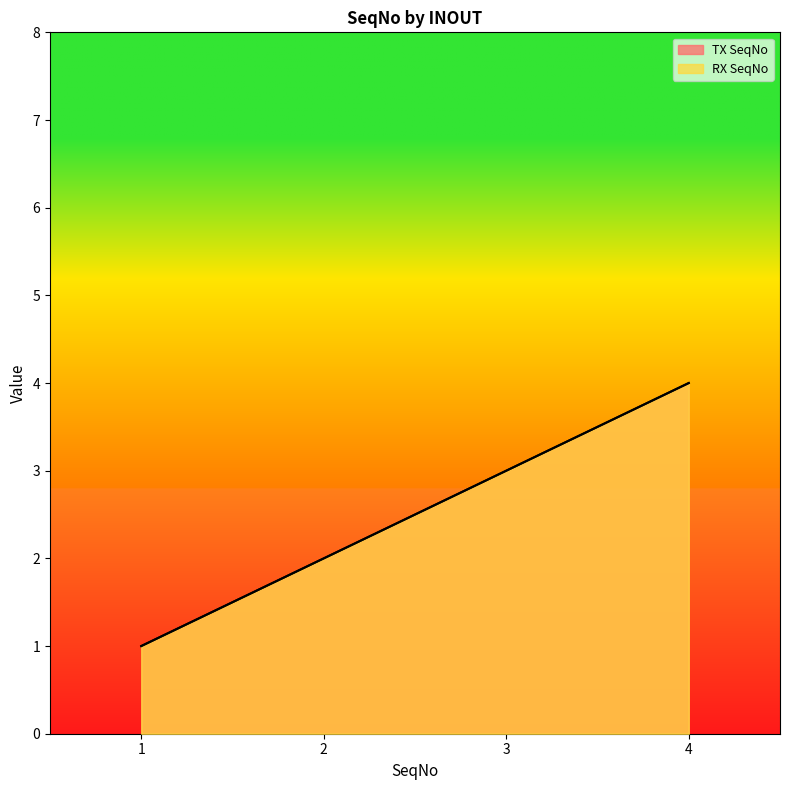

At which label does RX SeqNo first exceed 3?

4